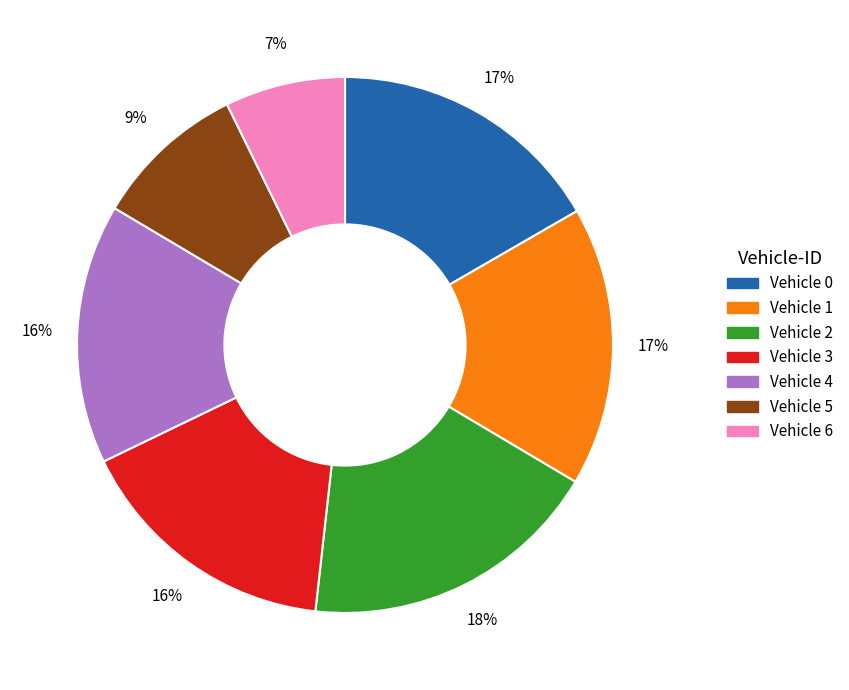

Is it true that Vehicle 1 is 6% of the pie?

False